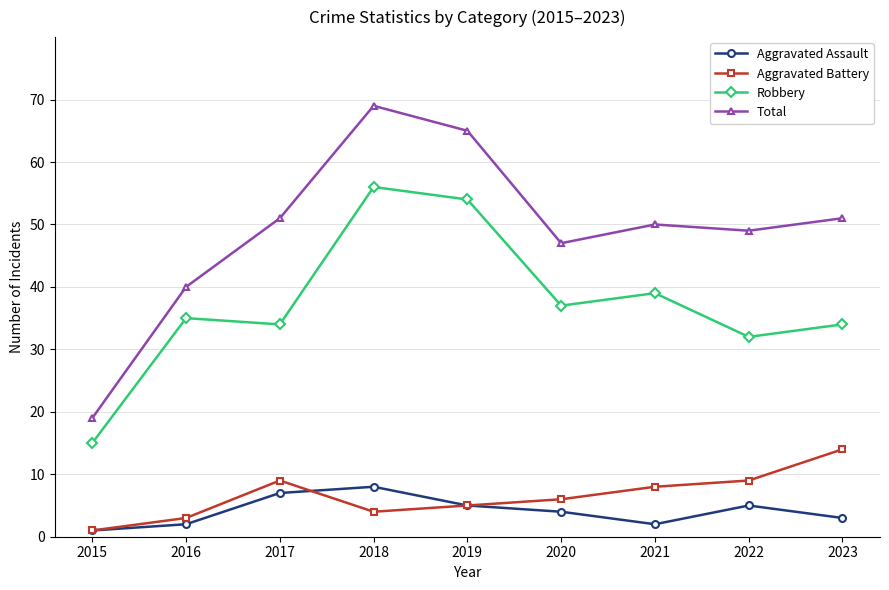

True or false: Total and Aggravated Battery cross at least once.

False